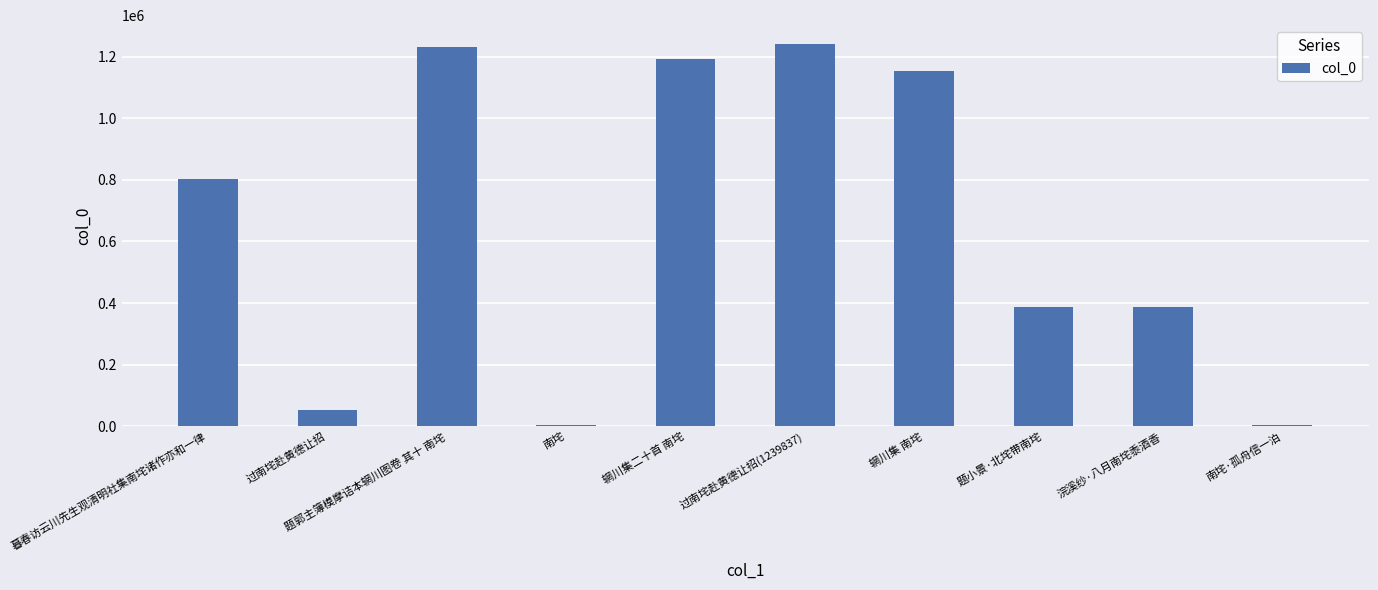

Which has a higher value, 南垞 or 辋川集二十首 南垞?

辋川集二十首 南垞